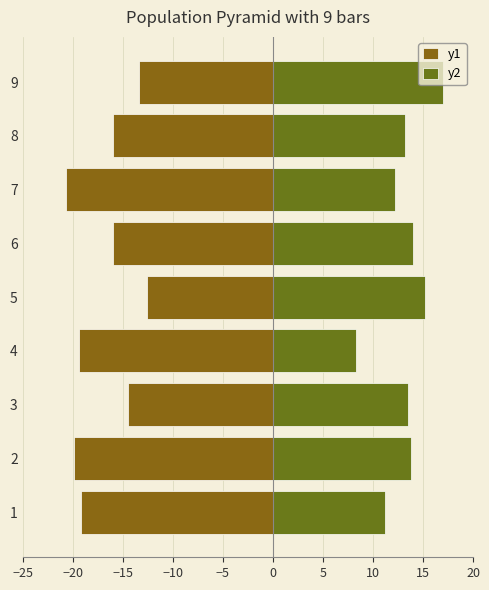

What is the difference between the maximum and minimum values in the y2 series?

8.6